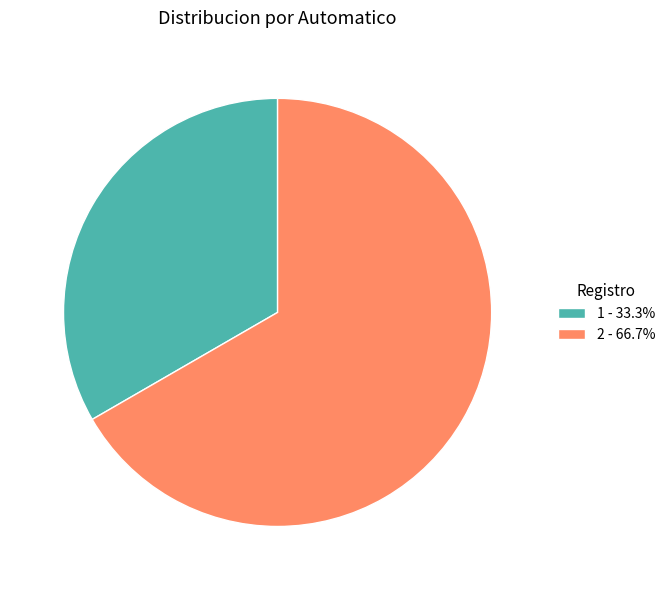

Is there a majority slice in this chart?

Yes